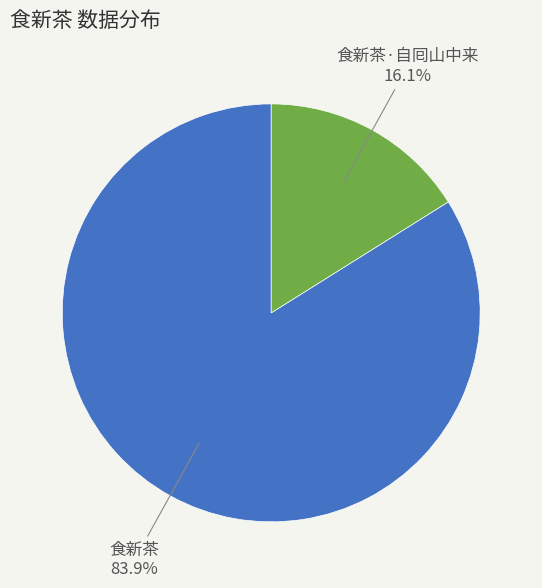

Which slice represents more than half of the pie?

食新茶